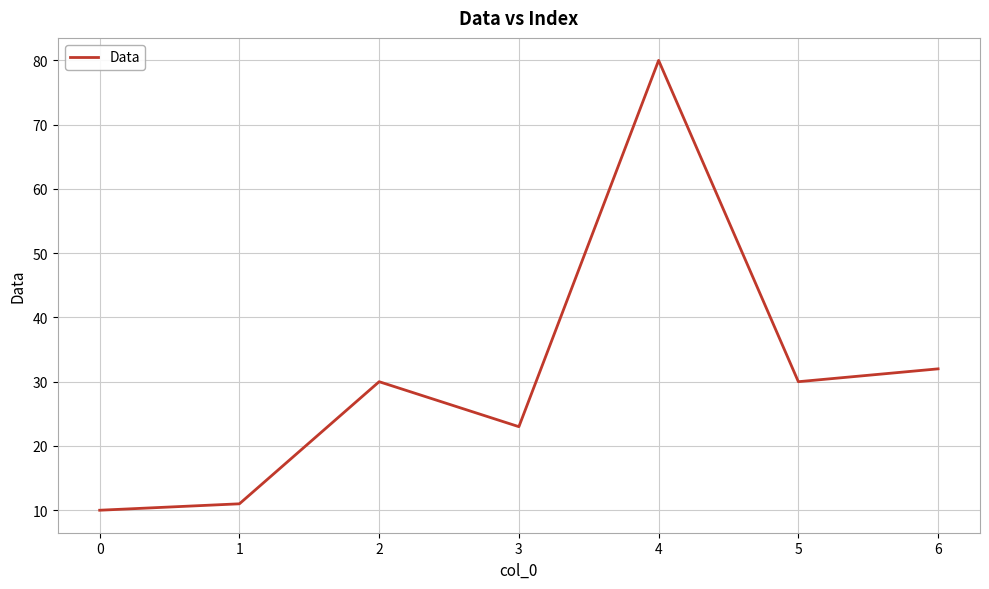

Reading left to right, what are all the values shown in this chart?

10	11	30	23	80	30	32